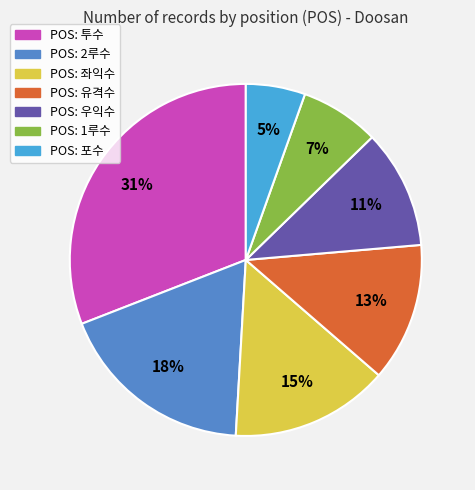

How many slices are in this pie chart?

7